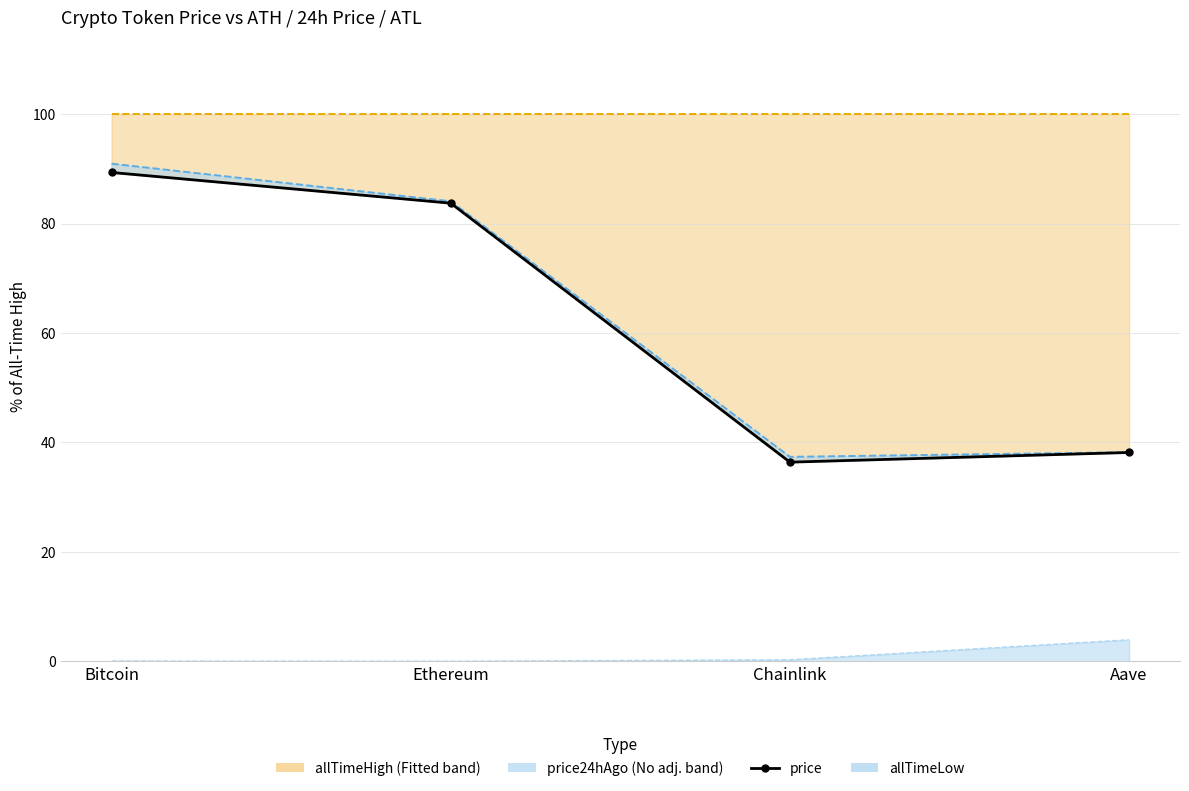

What value does the data have at Aave?

38.2